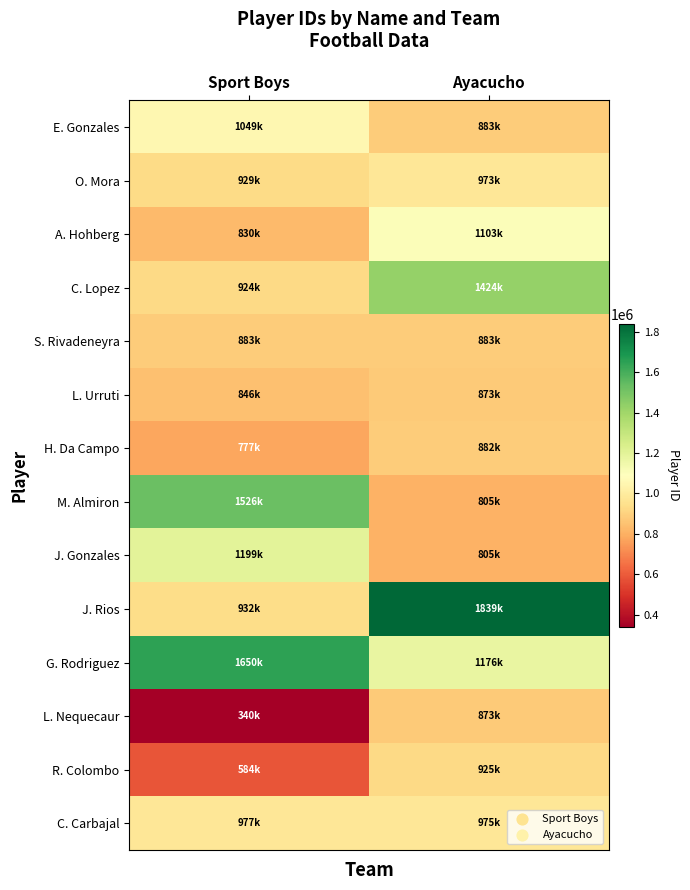

Reading right to left, what are all the values shown in this chart?

E. Gonzales: Ayacucho=883294	Sport Boys=1049088
O. Mora: Ayacucho=973653	Sport Boys=929014
A. Hohberg: Ayacucho=1103492	Sport Boys=830663
C. Lopez: Ayacucho=1424581	Sport Boys=924574
S. Rivadeneyra: Ayacucho=883389	Sport Boys=883309
L. Urruti: Ayacucho=873619	Sport Boys=846474
H. Da Campo: Ayacucho=882897	Sport Boys=777249
M. Almiron: Ayacucho=805423	Sport Boys=1526674
J. Gonzales: Ayacucho=805353	Sport Boys=1199271
J. Rios: Ayacucho=1839331	Sport Boys=932927
G. Rodriguez: Ayacucho=1176232	Sport Boys=1650247
L. Nequecaur: Ayacucho=873707	Sport Boys=340529
R. Colombo: Ayacucho=925420	Sport Boys=584002
C. Carbajal: Ayacucho=975243	Sport Boys=977086